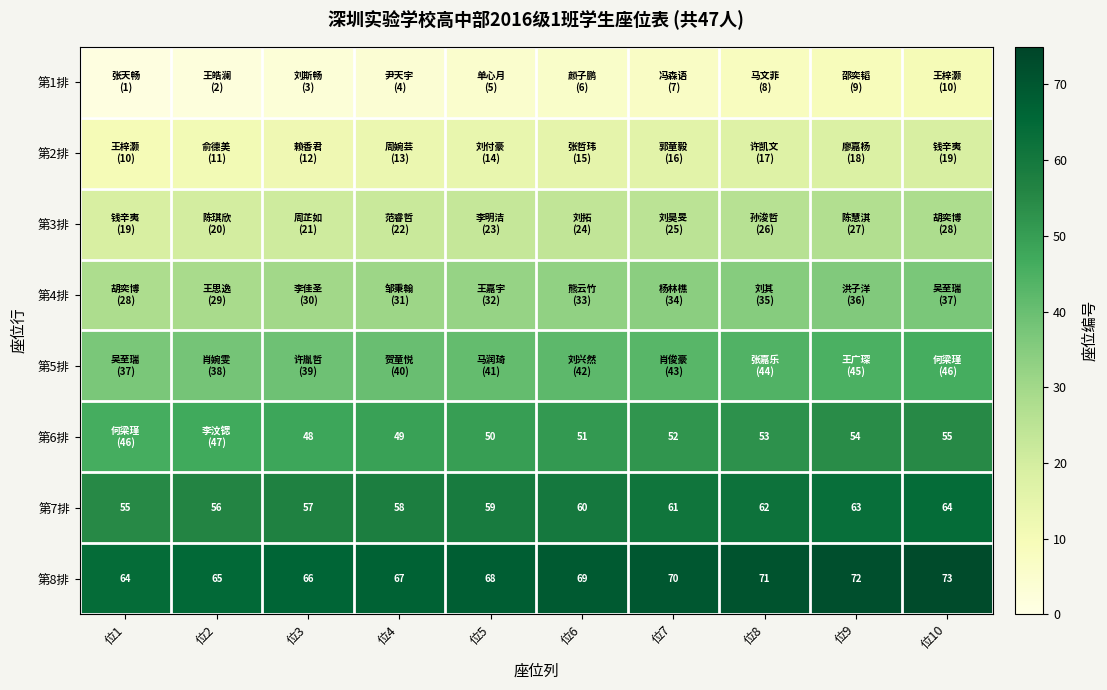

At which label does 第7排 reach its peak?

位10